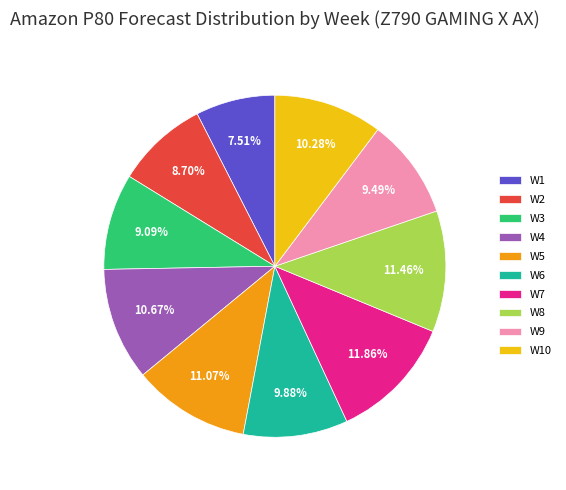

What is the smallest slice in the pie chart?

W1